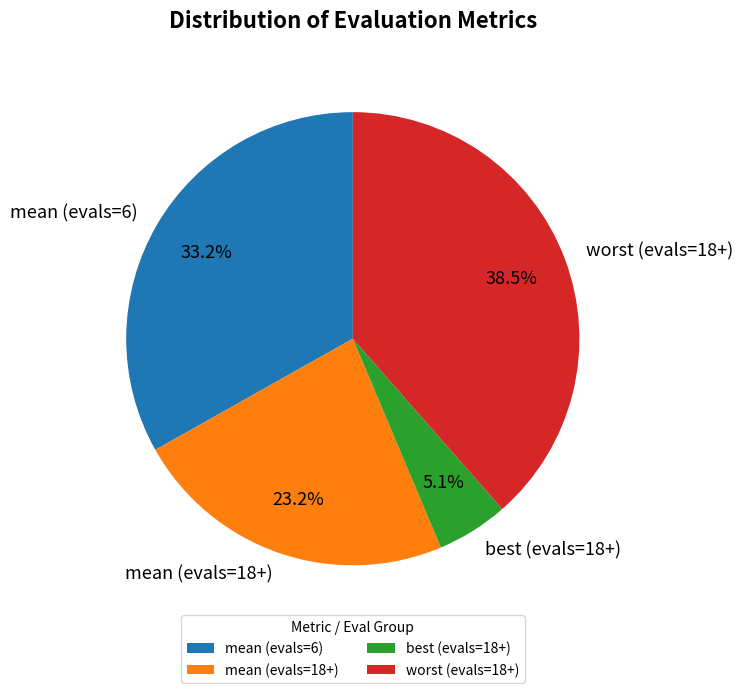

How many segments does this pie chart have?

4